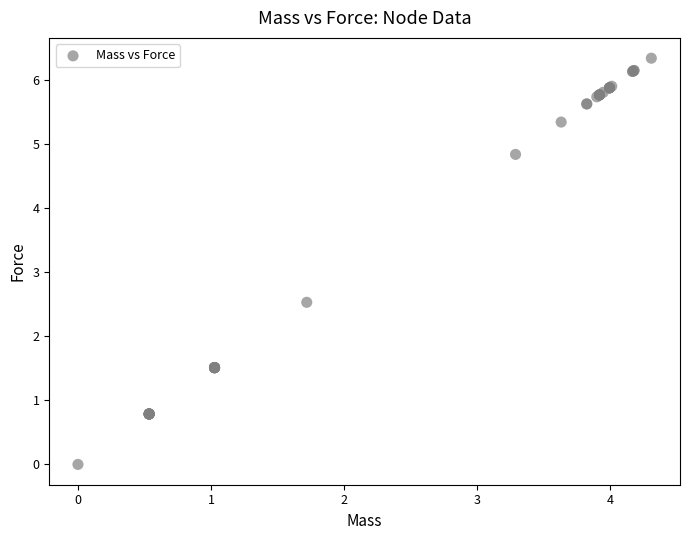

What Y value in the scatter plot is closest to 3?

2.5